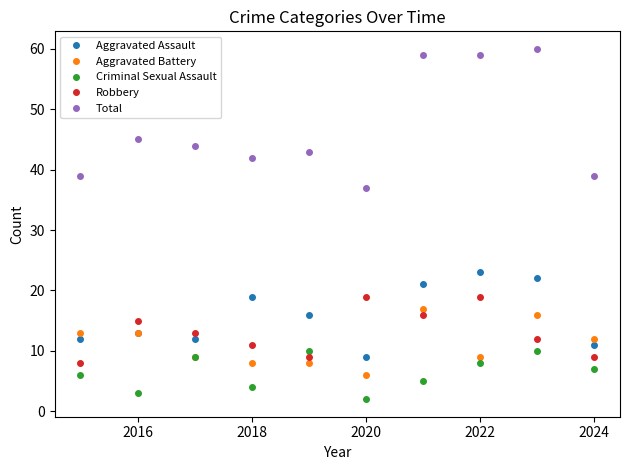

How many categories are shown in the chart?

10